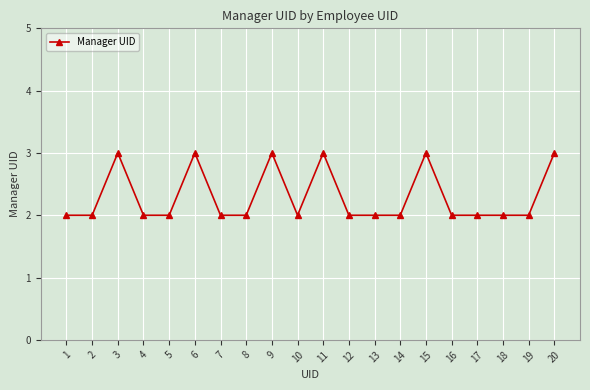

Between 11 and 5, which is larger?

11